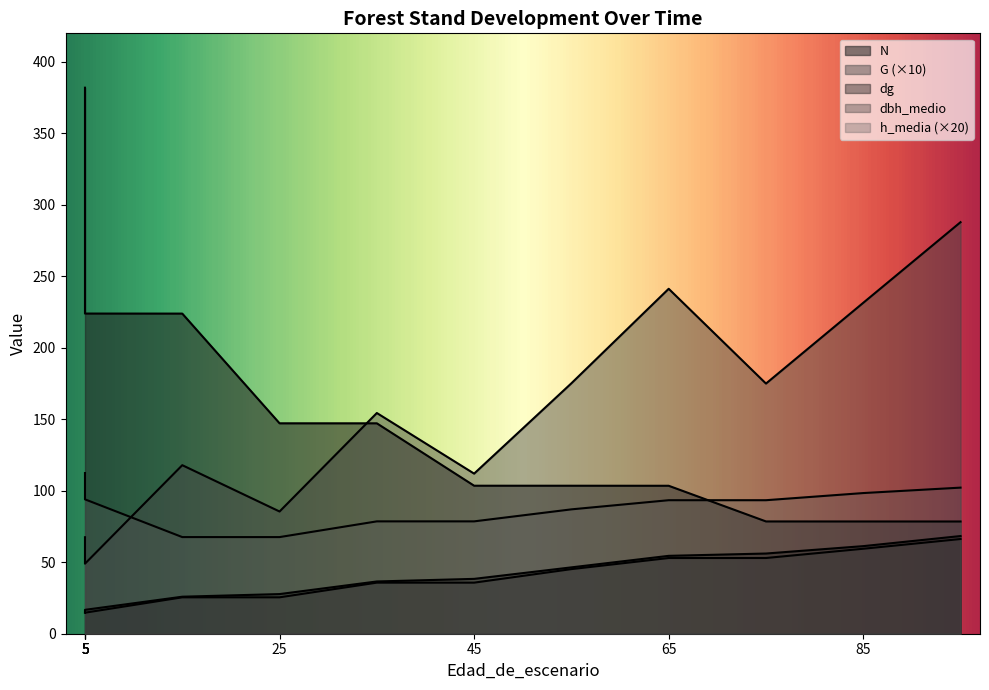

Does the chart have visible grid lines?

No